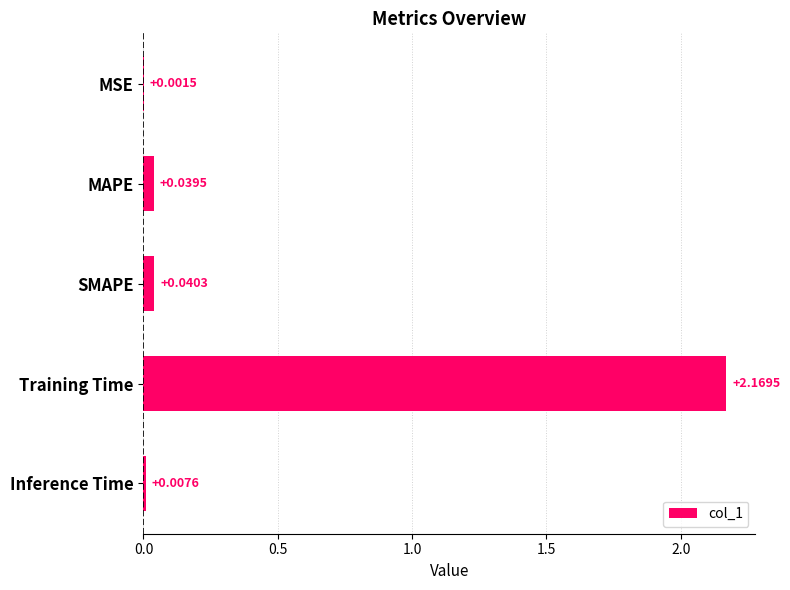

Which category has the highest value across all series?

Training Time